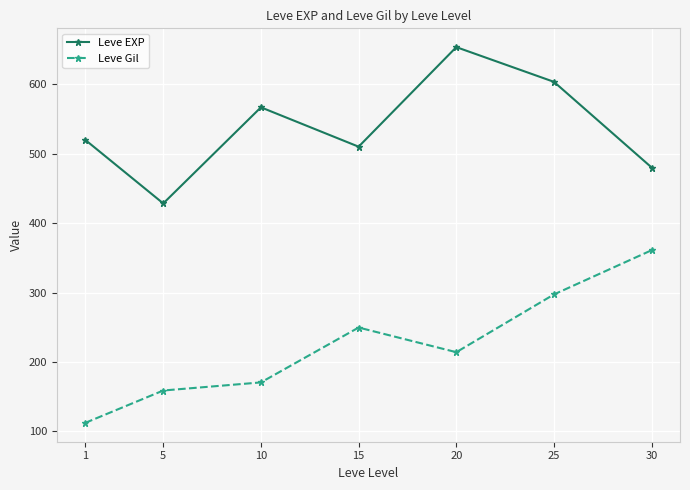

How many series are shown in this chart?

2